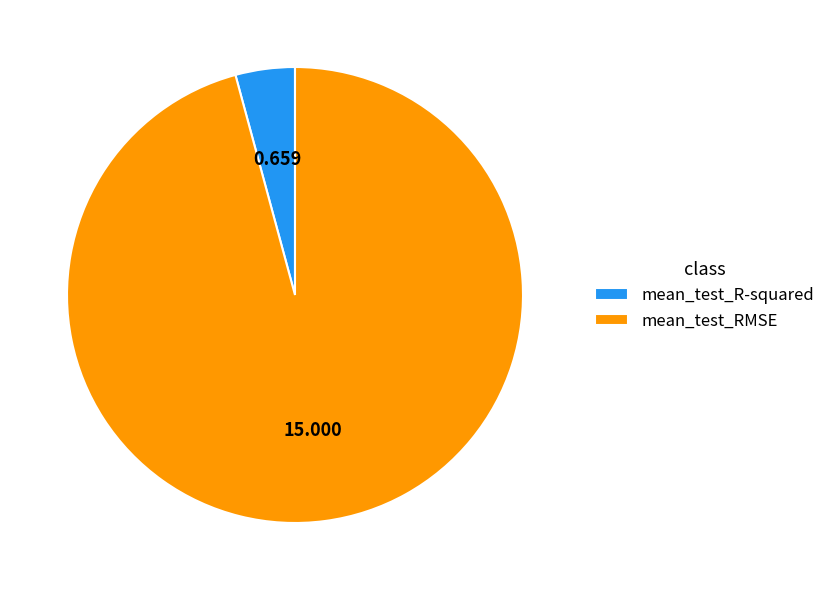

Which slice is the largest?

mean_test_RMSE